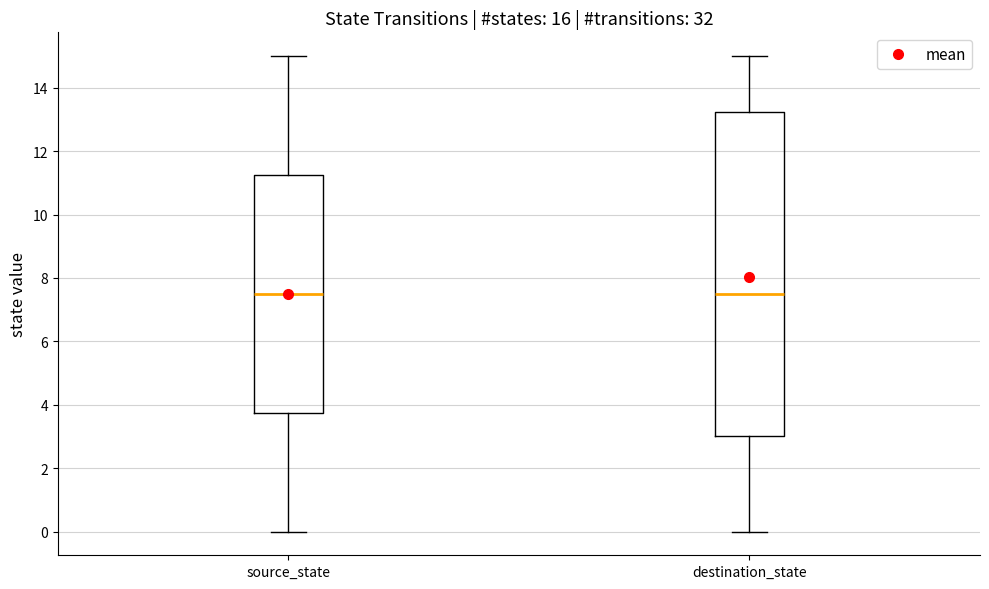

Reading left to right, transcribe this box plot: for each box, give where its median line is, the range the box spans, and where its two whiskers end, as read against the y-axis. The values are not printed on the chart, so give them approximately, as read against the axis.

source_state: median 7.6, box 3.8 to 11.2, whiskers 0.0 to 15.0
destination_state: median 7.6, box 3.0 to 13.2, whiskers 0.0 to 15.0